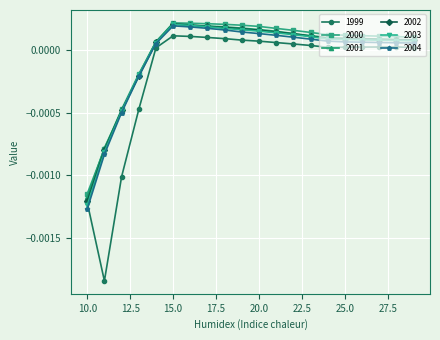

True or false: 1999 has more than 0 interior local peaks.

True